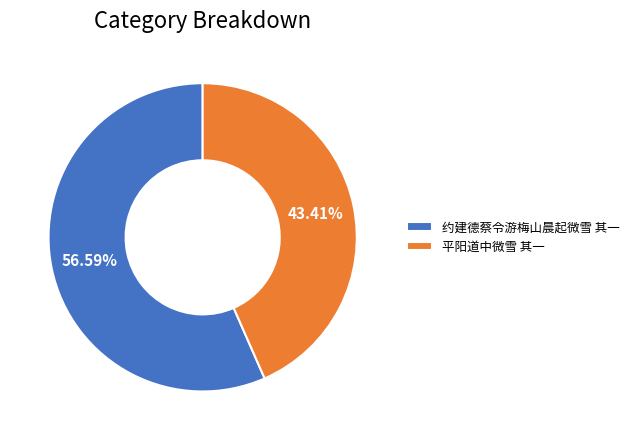

To the nearest percent, what is the combined percentage of 平阳道中微雪 其一 and 约建德蔡令游梅山晨起微雪 其一?

100%